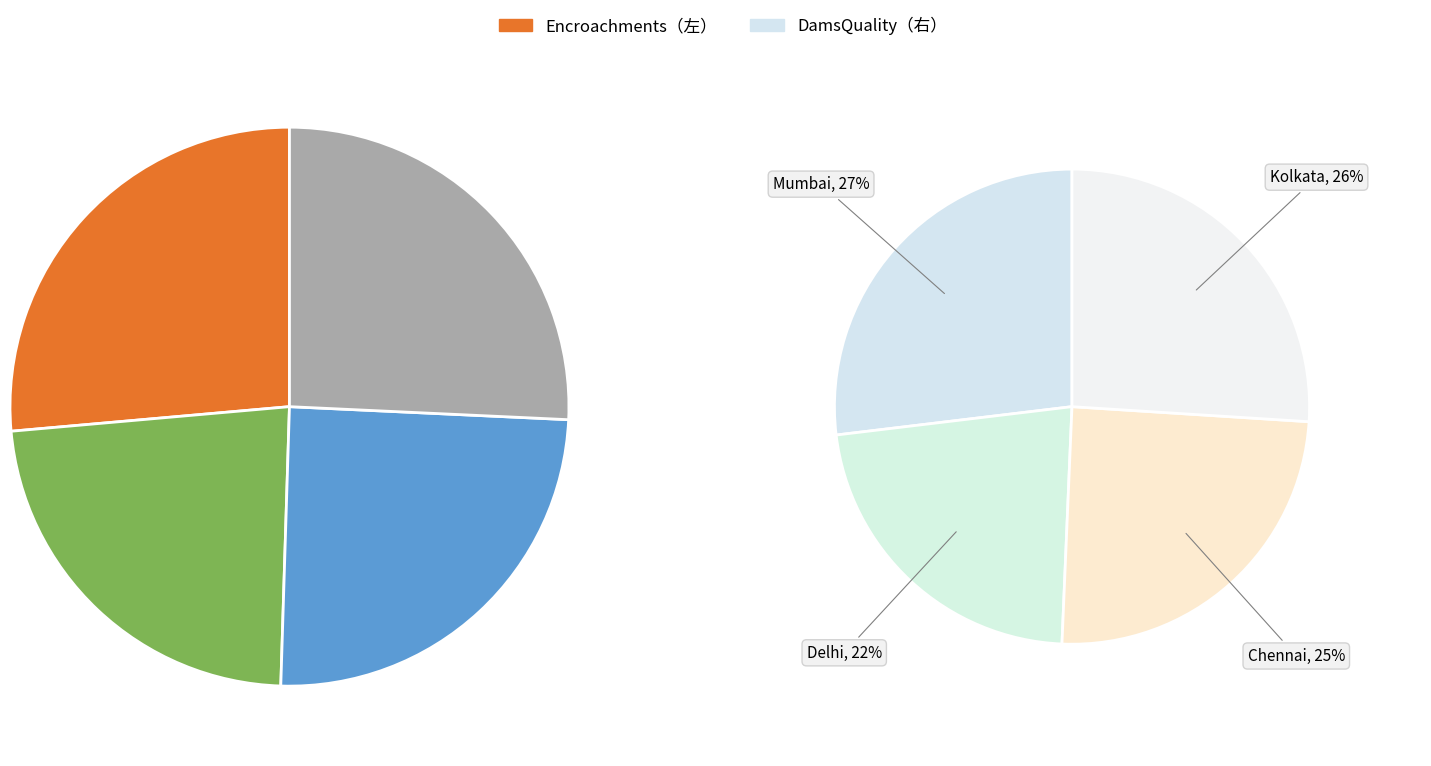

True or false: Kolkata accounts for 11% of the total.

False